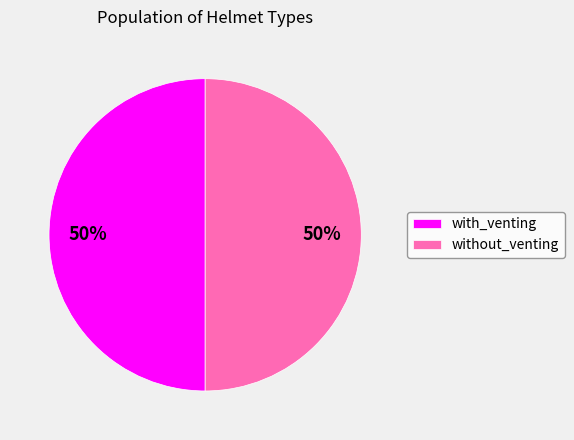

How many segments does this pie chart have?

2